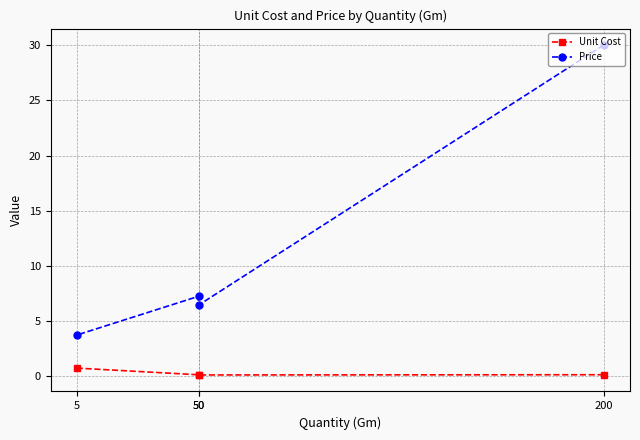

At which category is the sum across all series the highest?

200